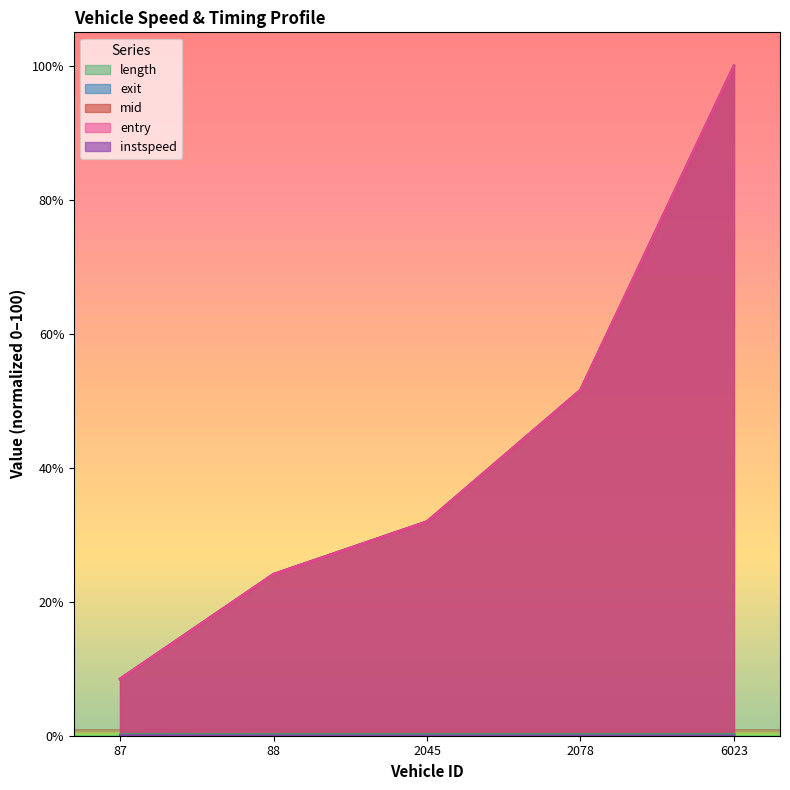

List the labels in order of mid value, largest first.

6023, 2078, 2045, 88, 87